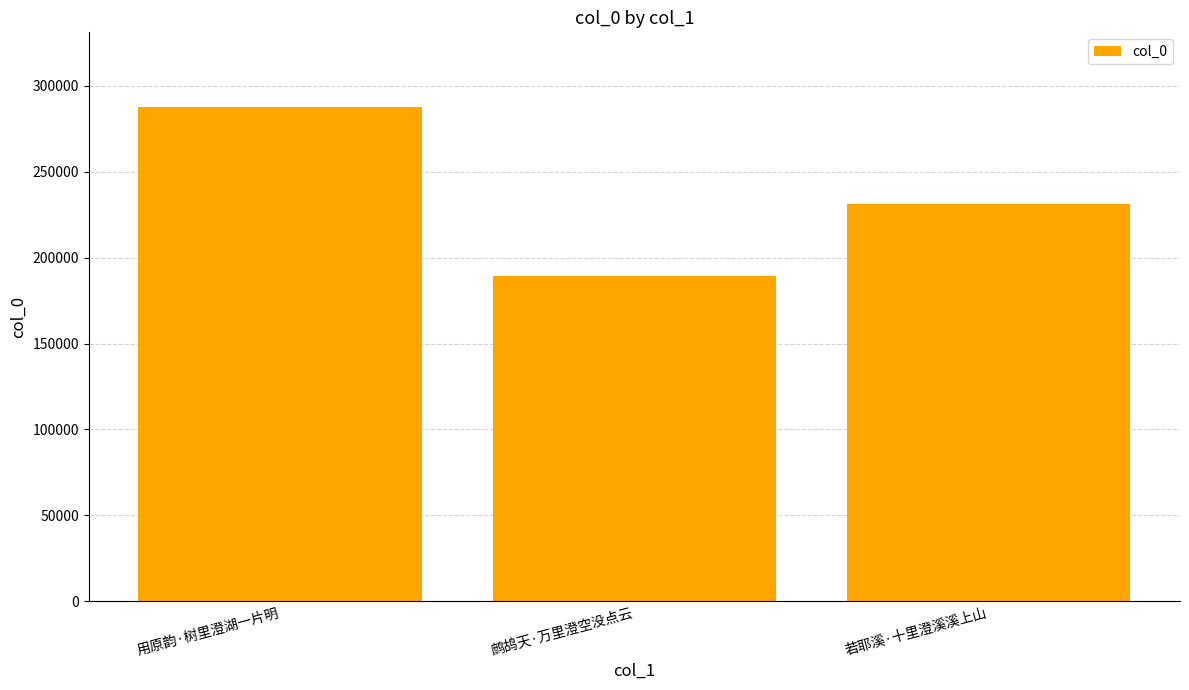

Rank the categories by value from highest to lowest.

用原韵·树里澄湖一片明, 若耶溪·十里澄溪溪上山, 鹧鸪天·万里澄空没点云